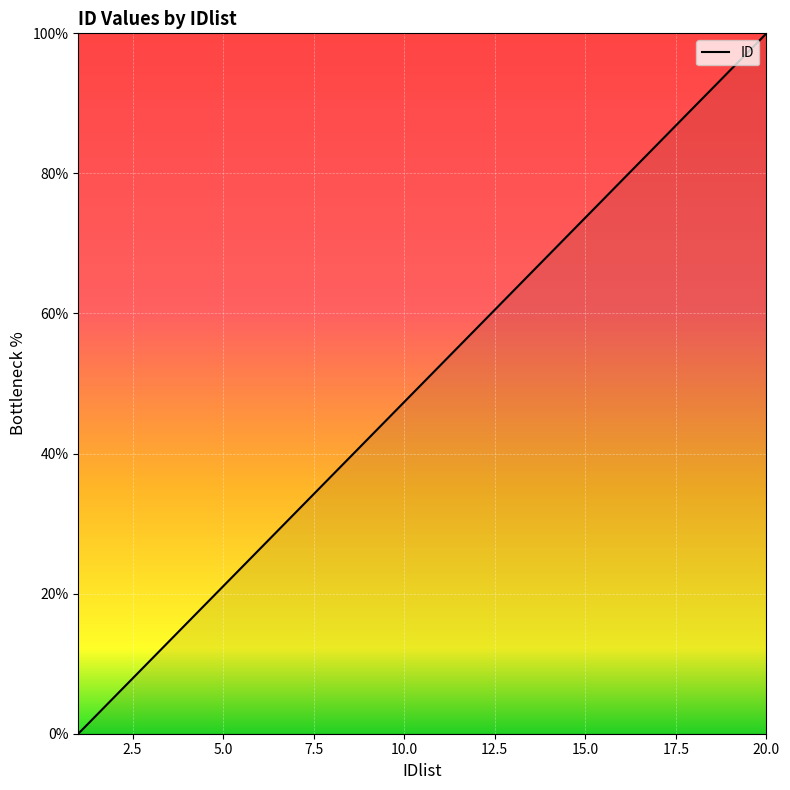

What is the maximum value shown in the chart?

100.0